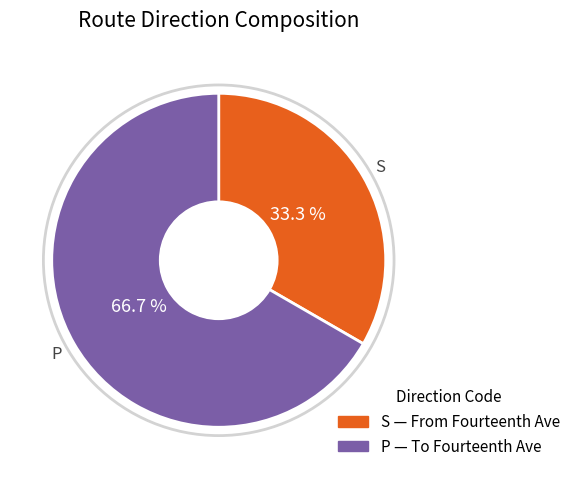

What is the smallest slice in the pie chart?

S